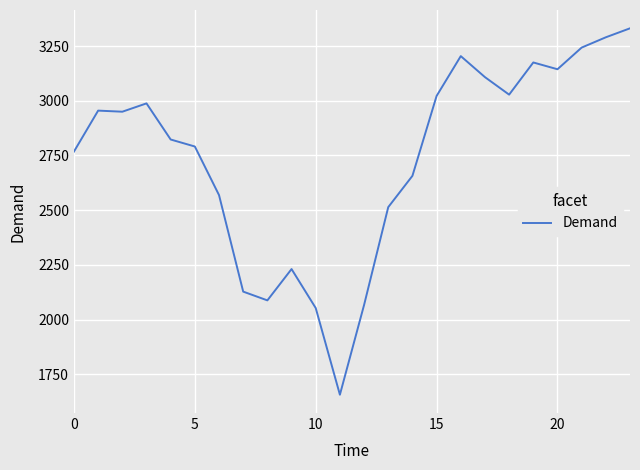

What is the difference between the maximum and minimum values?

1674